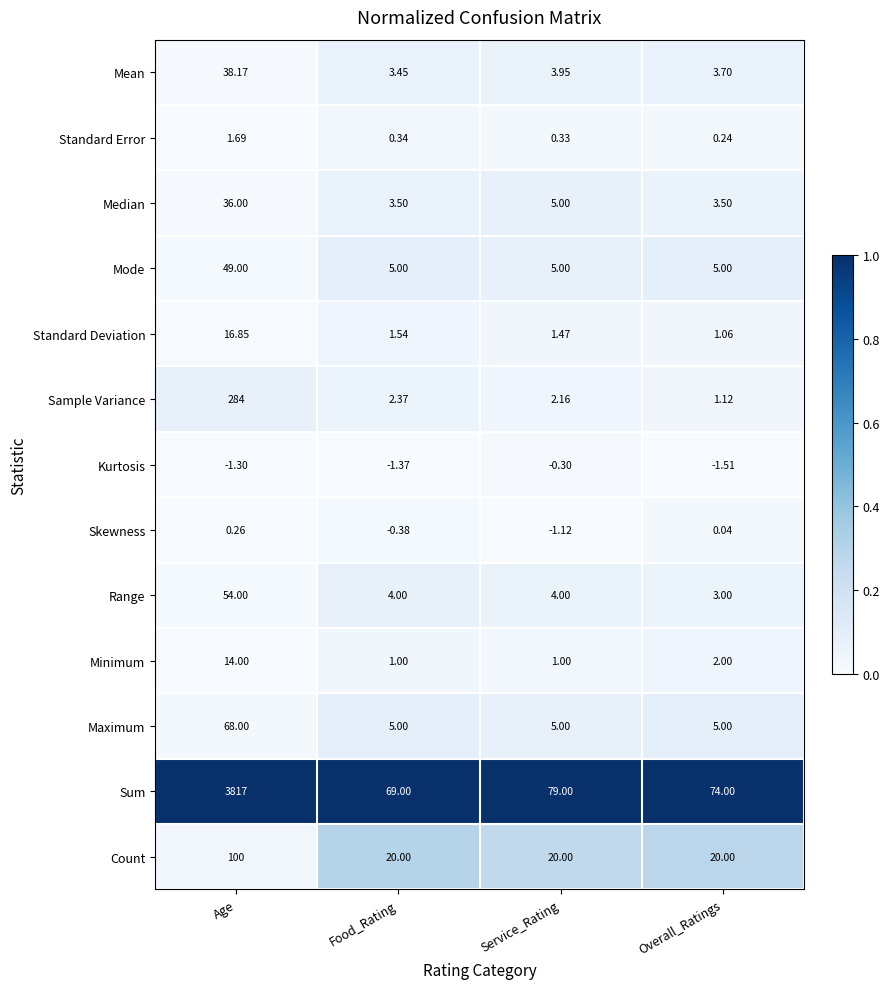

List the labels in order of Sum value, largest first.

Age, Service_Rating, Overall_Ratings, Food_Rating